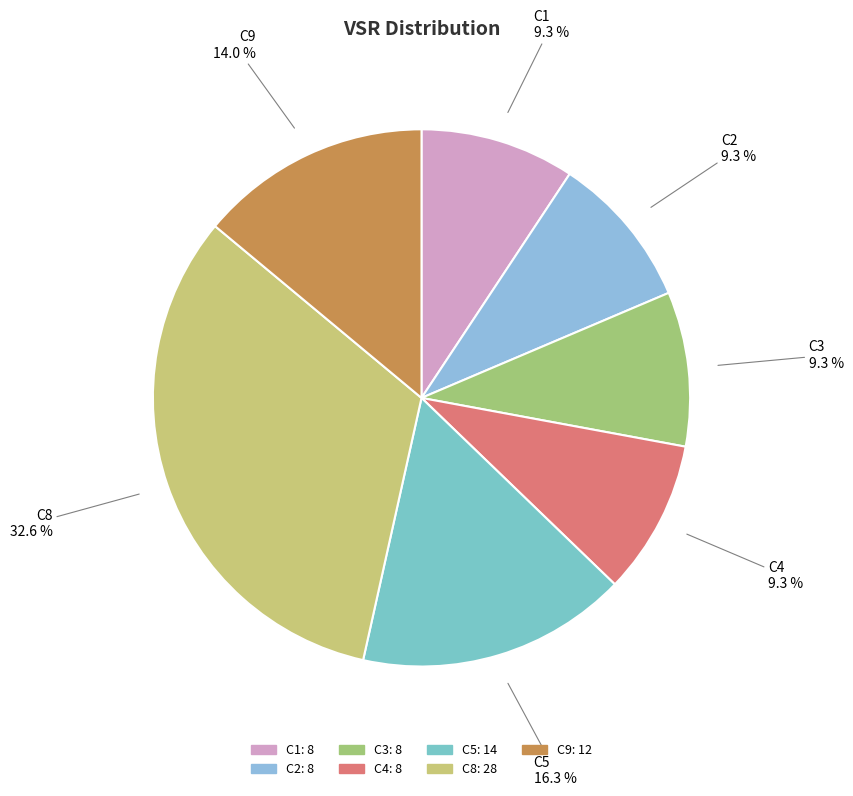

Is there any slice that represents more than half of the pie?

No